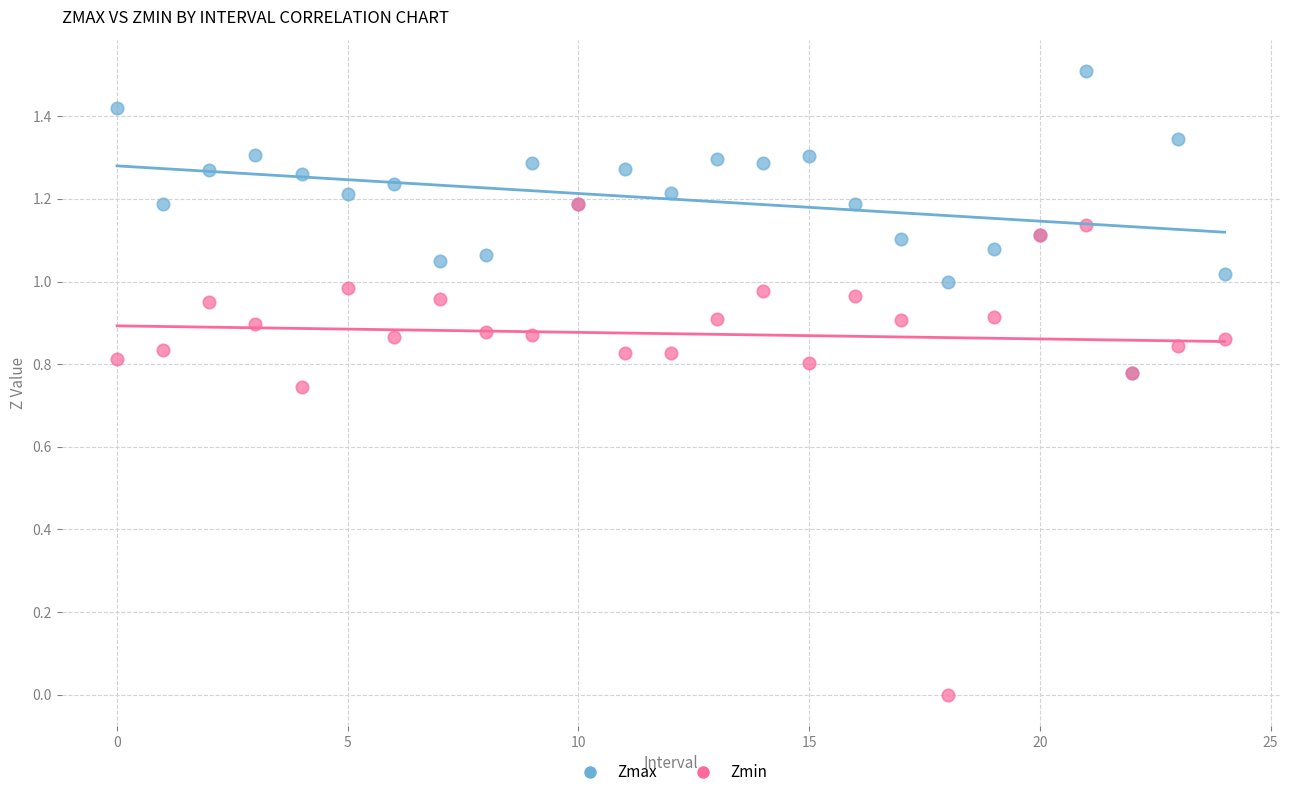

Which series has the largest Y range (max minus min)?

Zmin